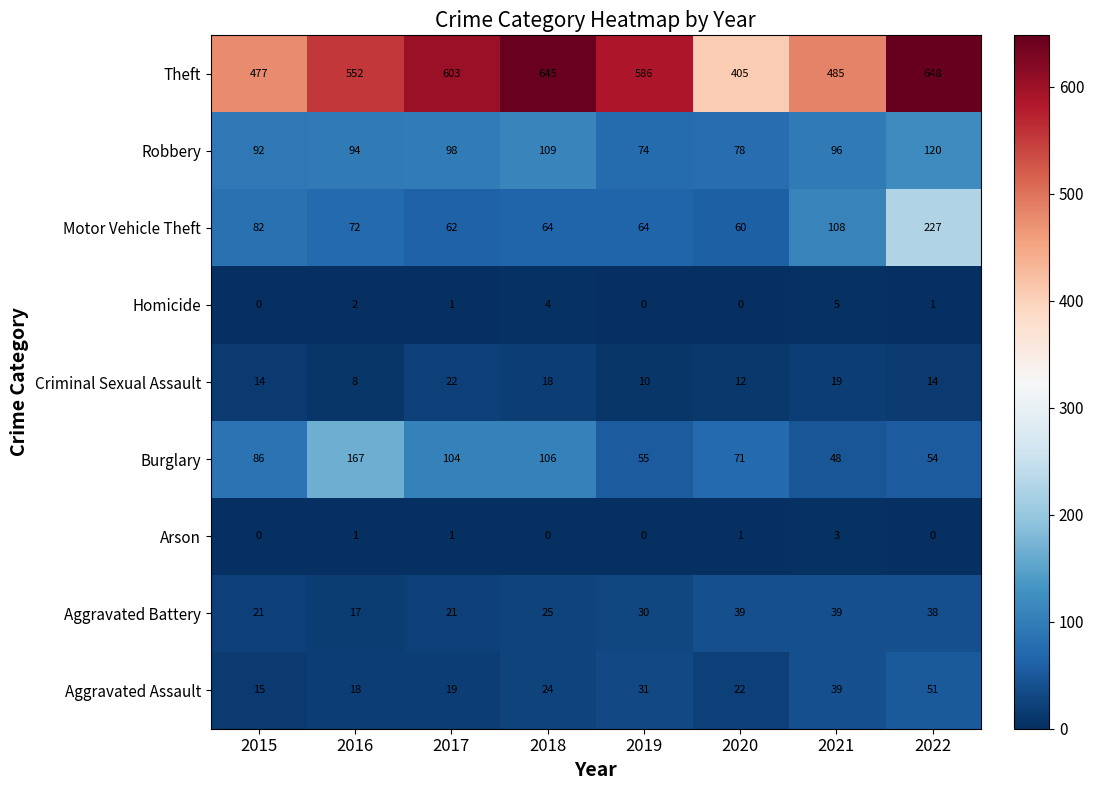

List the series in order of their peak value, lowest first.

Arson, Homicide, Criminal Sexual Assault, Aggravated Battery, Aggravated Assault, Robbery, Burglary, Motor Vehicle Theft, Theft